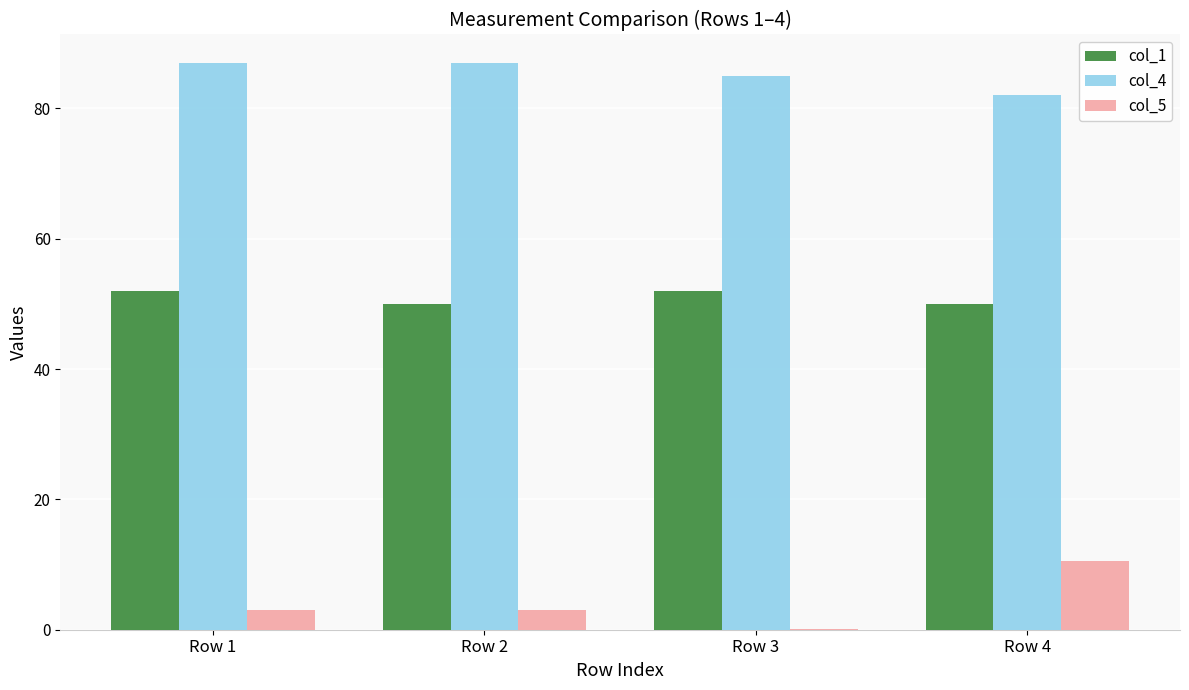

Reading left to right, list all the values displayed in this chart.

col_1: 52.0	50.0	52.0	50.0
col_4: 87.0	87.0	85.0	82.0
col_5: 3.1	3.1	0.1	10.6